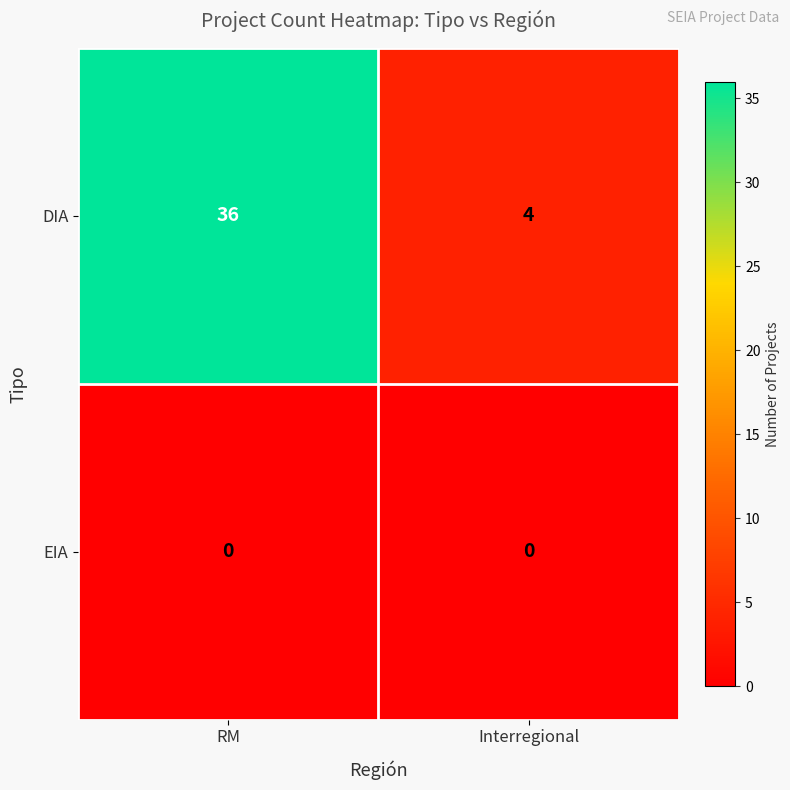

At which category is the sum across all series the highest?

RM